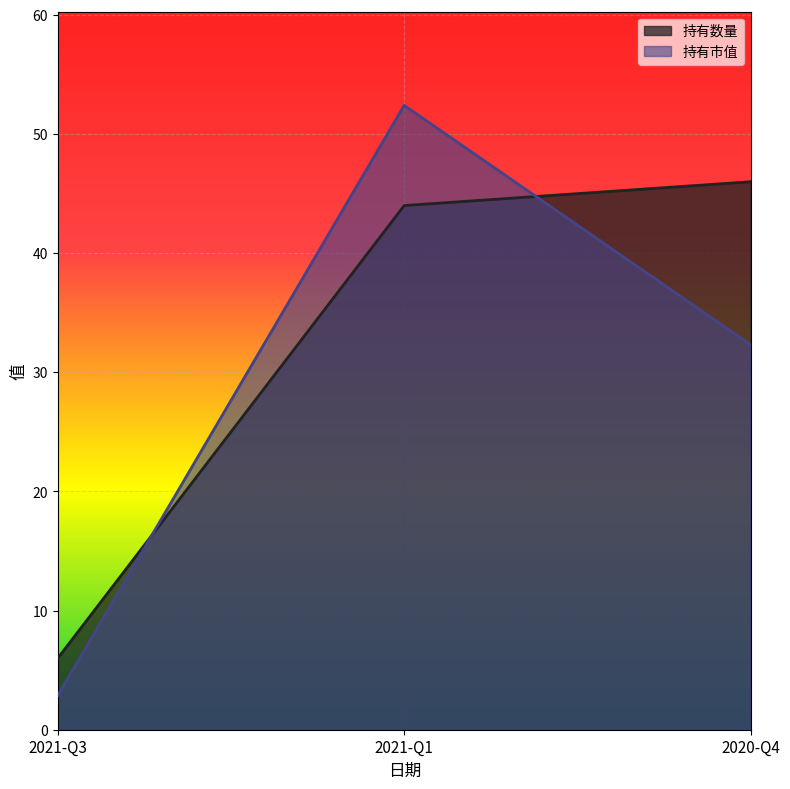

List the series in order of their overall mean, highest first.

持有数量, 持有市值